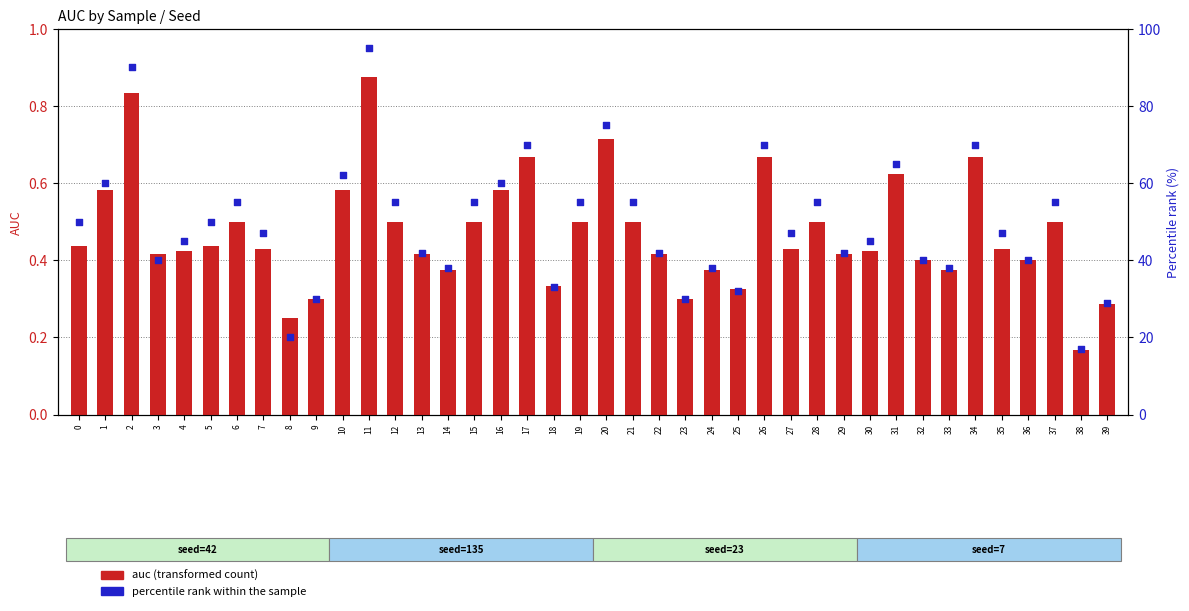

Which series has the largest total across all categories?

percentile rank within the sample